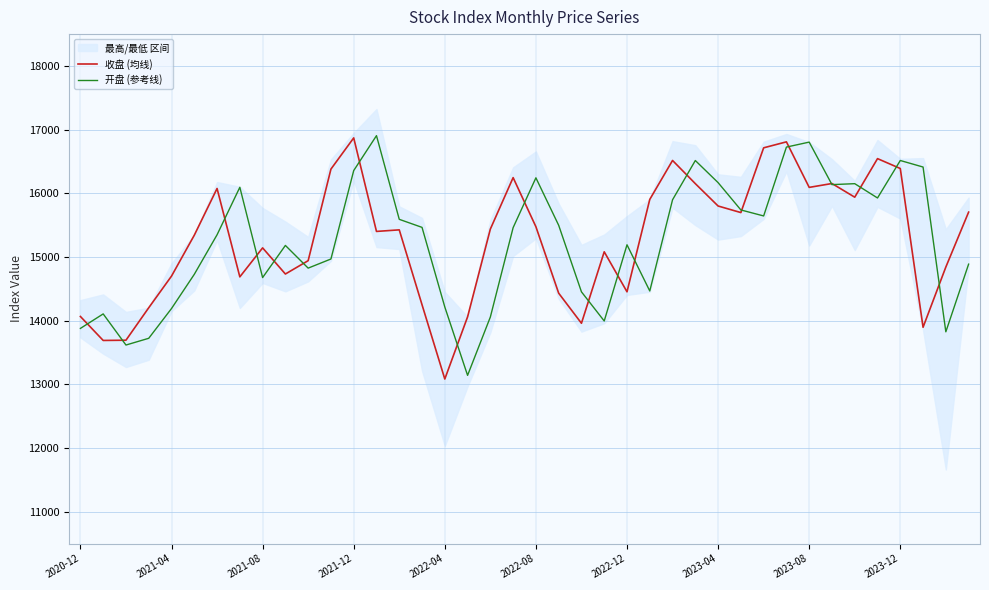

Does the chart display data point markers on the line(s)?

No